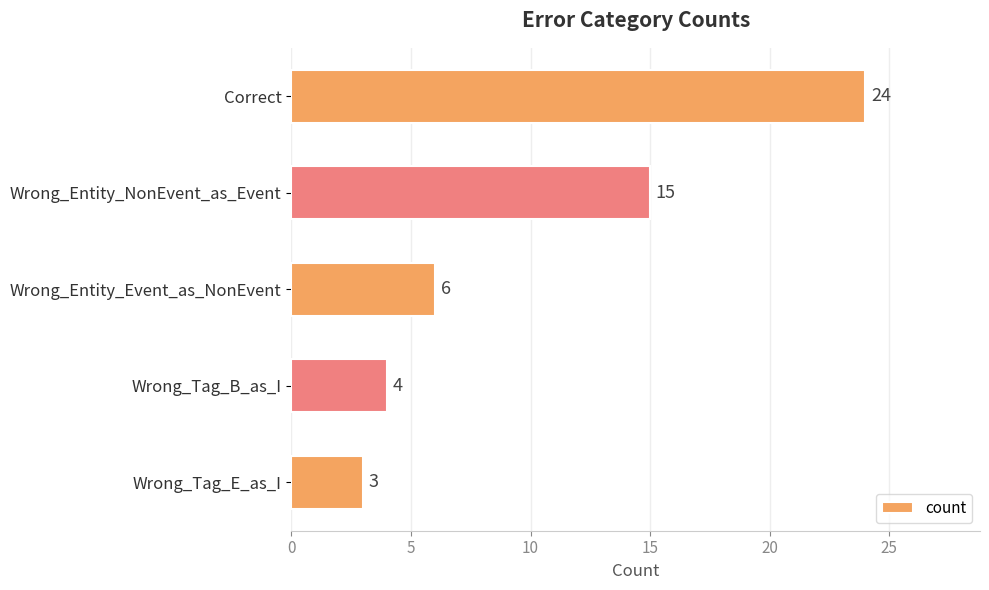

The value at Wrong_Entity_Event_as_NonEvent is 6. True or false?

True